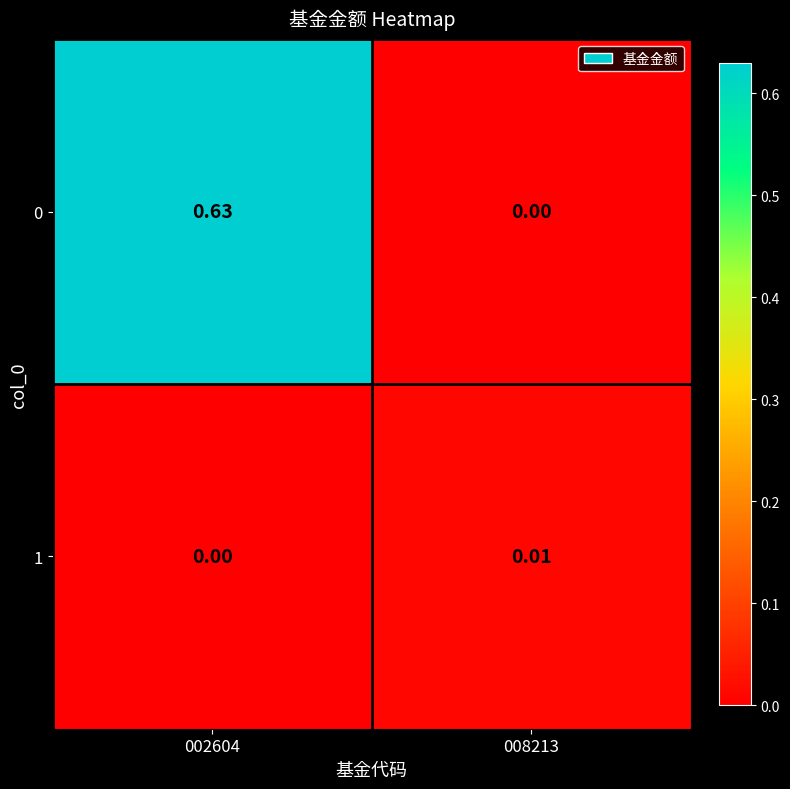

Is the value of 1 at 008213 greater than the value of 0 at 002604?

No